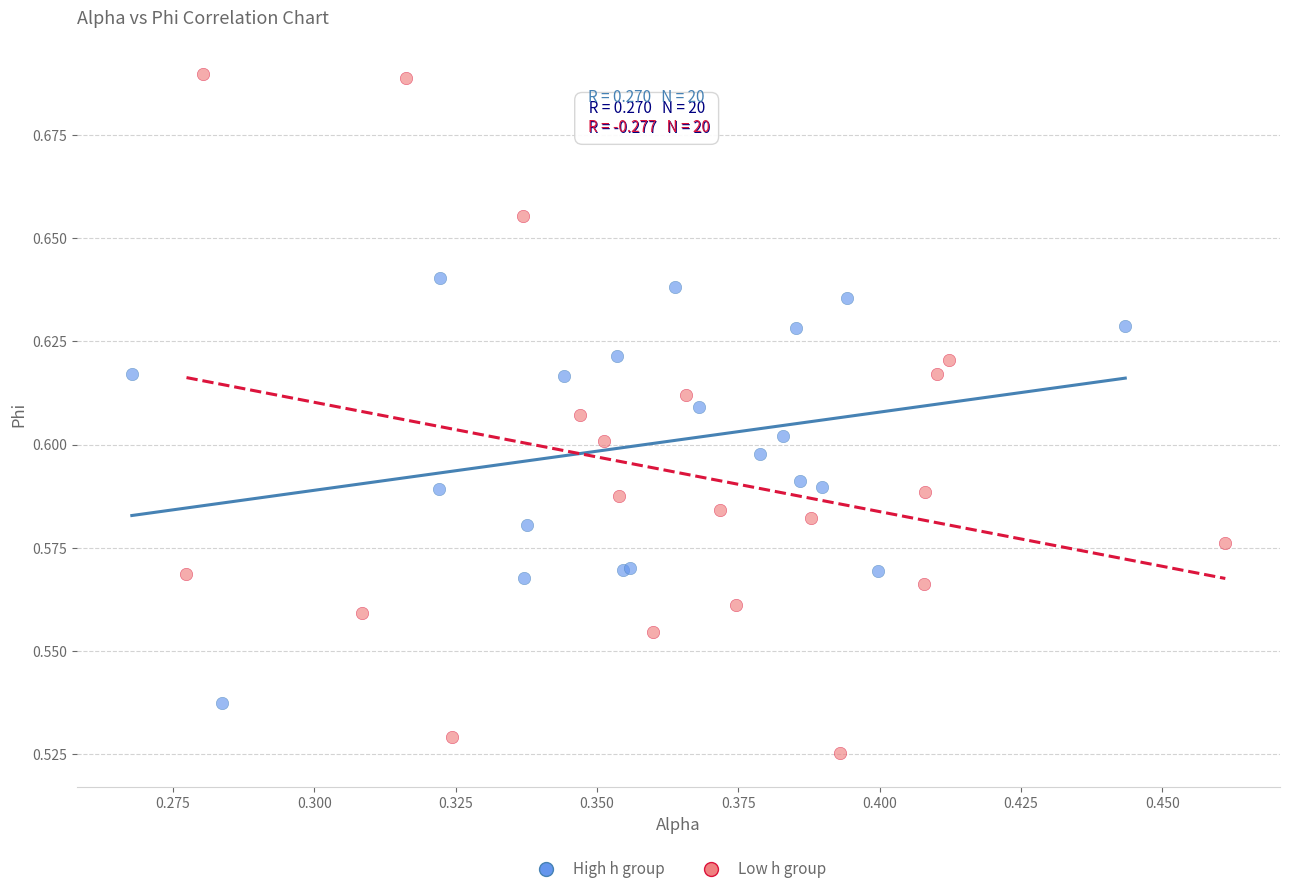

Which series contains the highest Y value?

Low h group